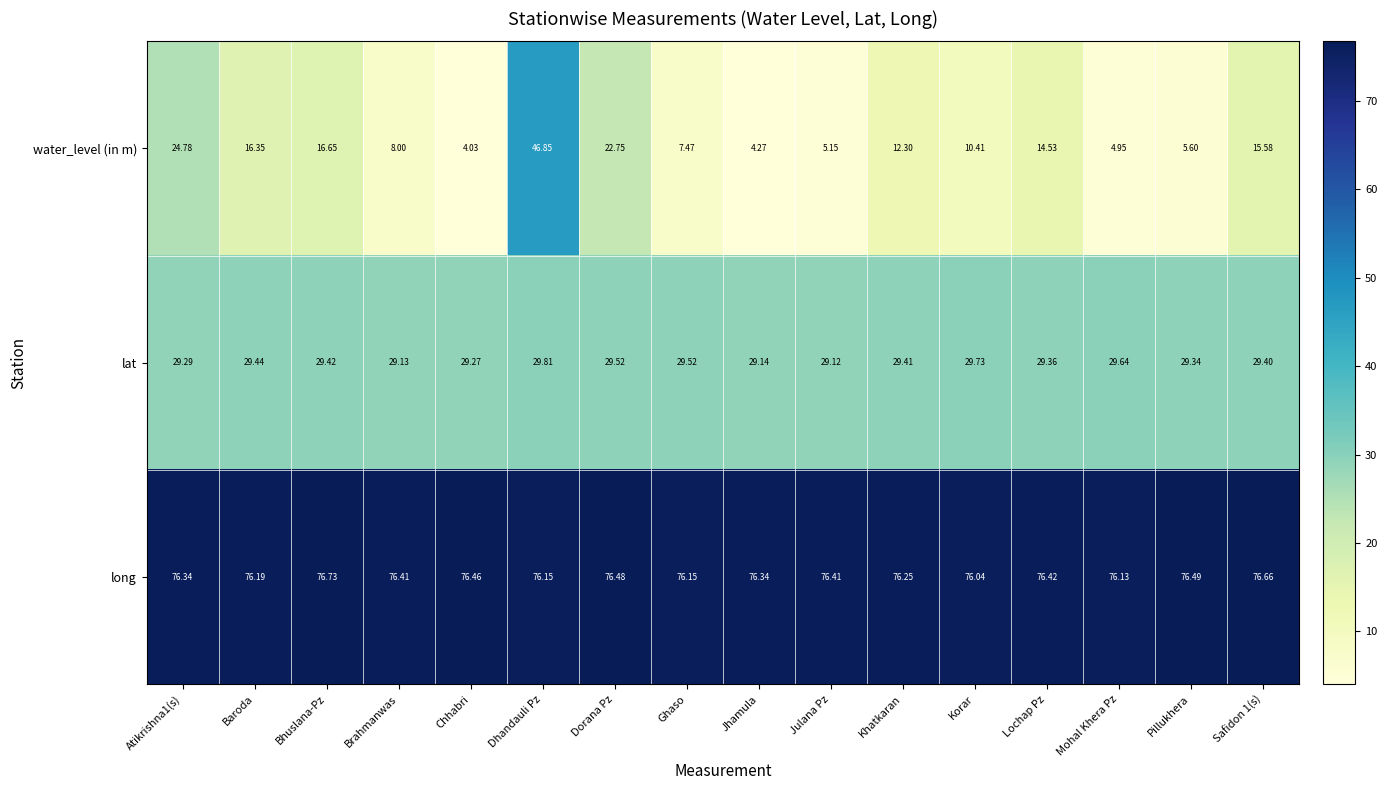

Is the value of water_level (in m) at Julana Pz greater than the value of long at Jhamula?

No